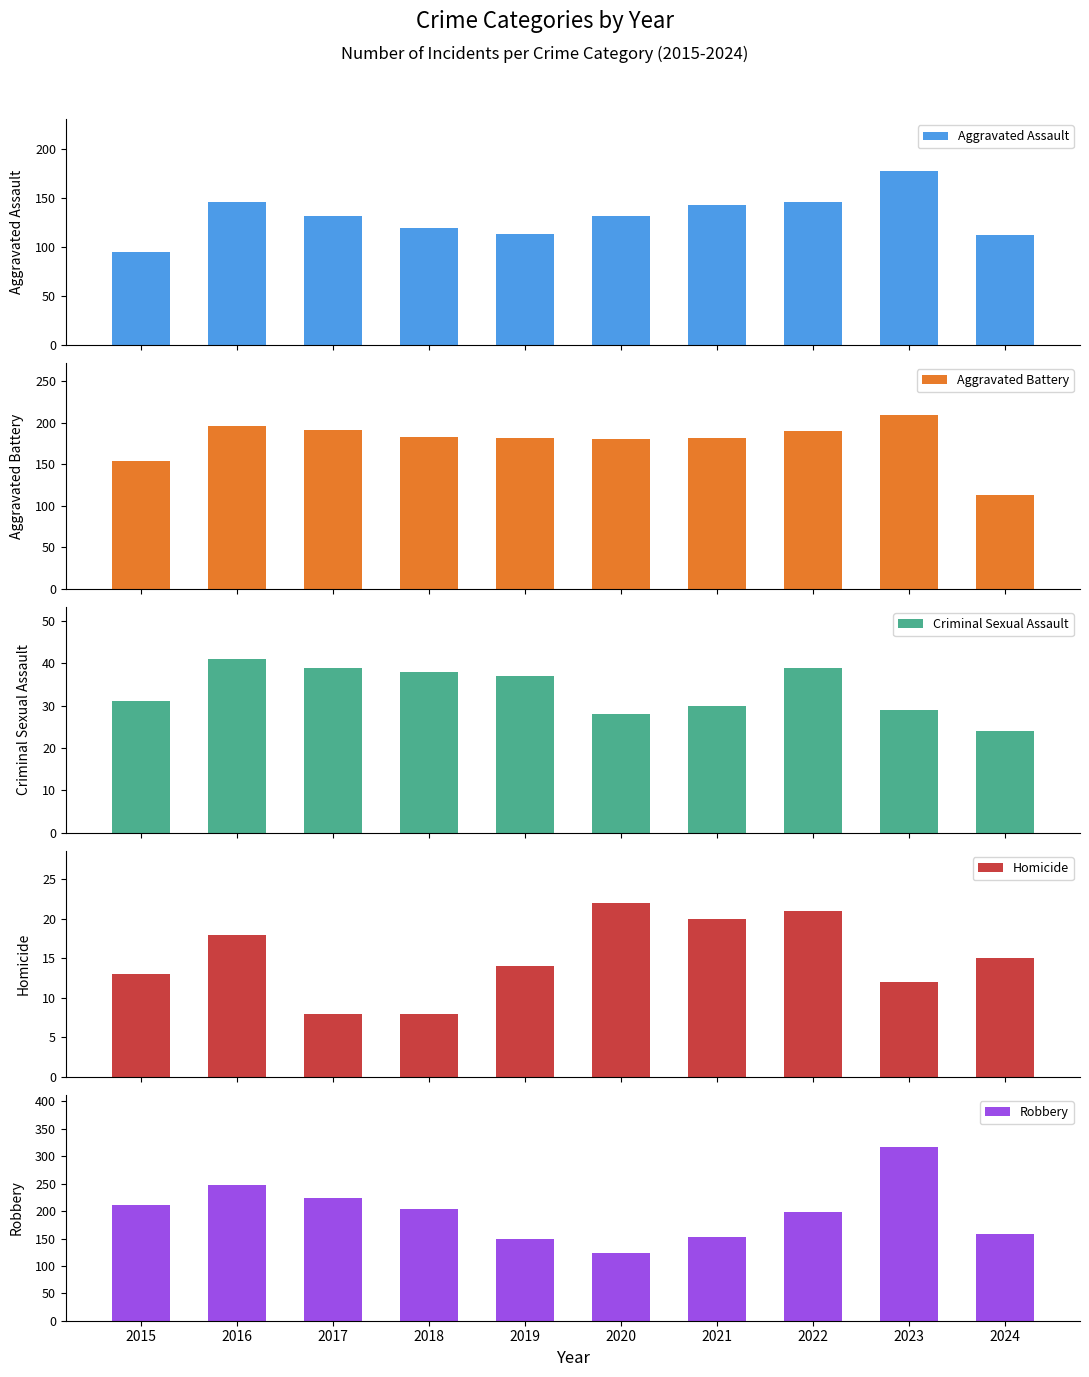

Are the bars horizontal?

No